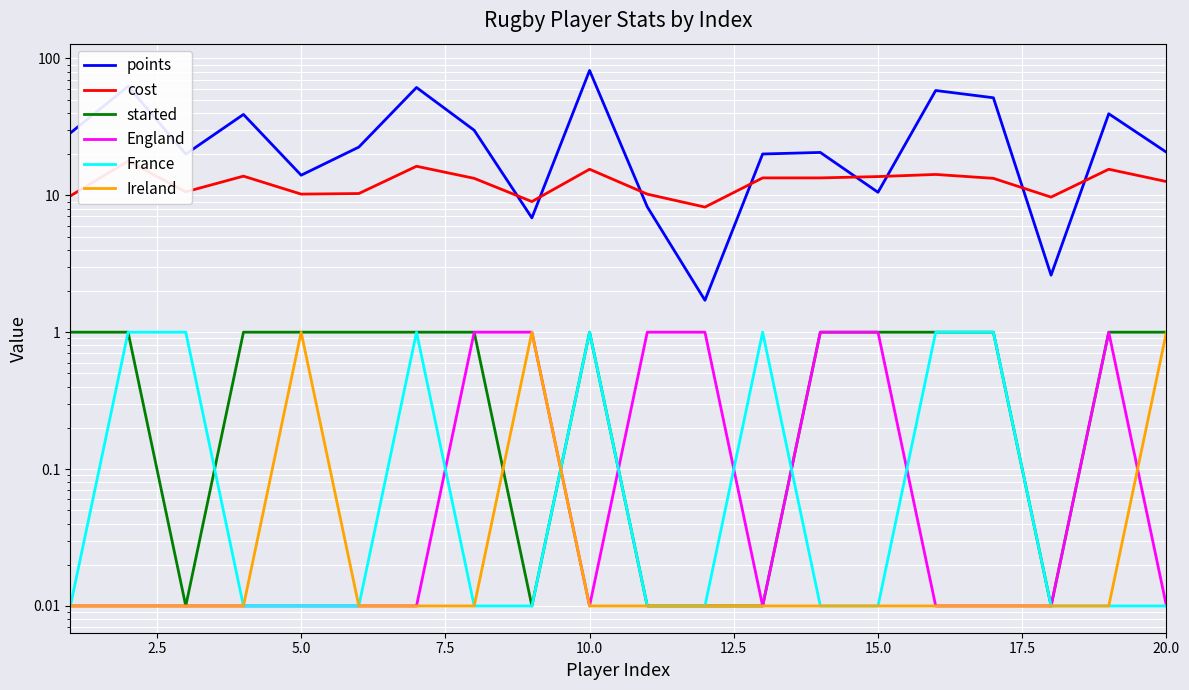

Is this an area chart (filled region under the line)?

No